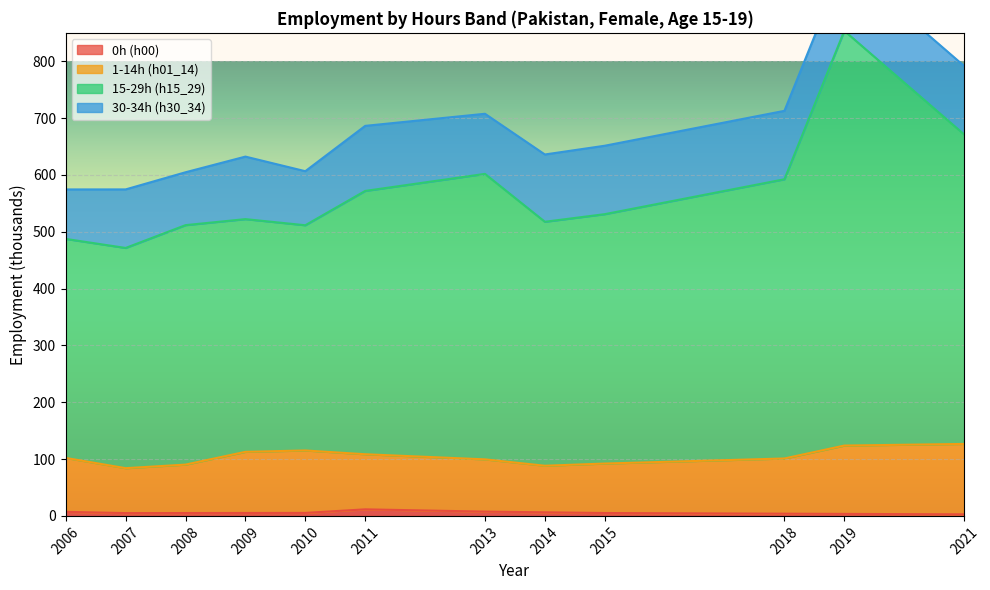

Read the h01_14 value at 2018.

101.1